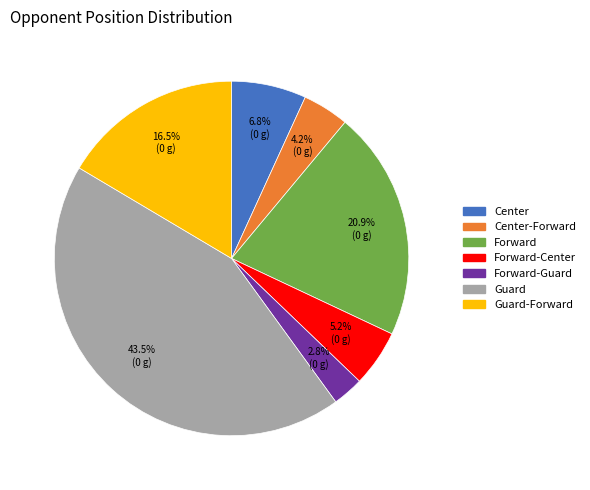

What portion of the pie excludes Center?

93.2%